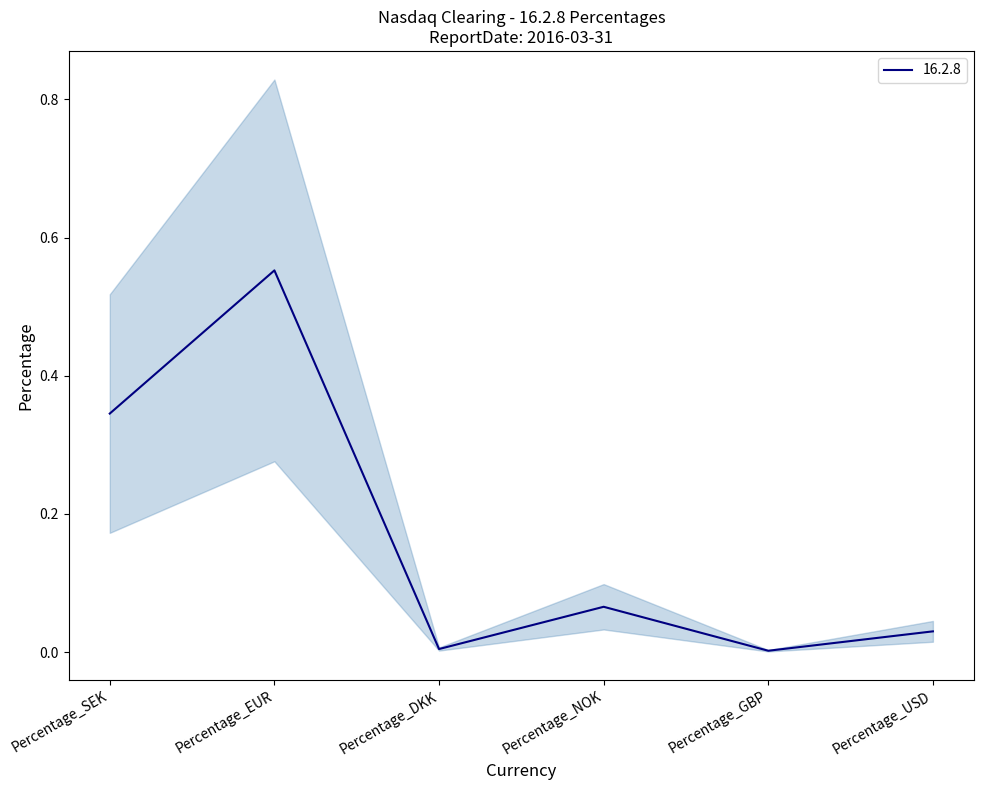

List the labels in order of value, largest first.

Percentage_EUR, Percentage_SEK, Percentage_NOK, Percentage_USD, Percentage_DKK, Percentage_GBP